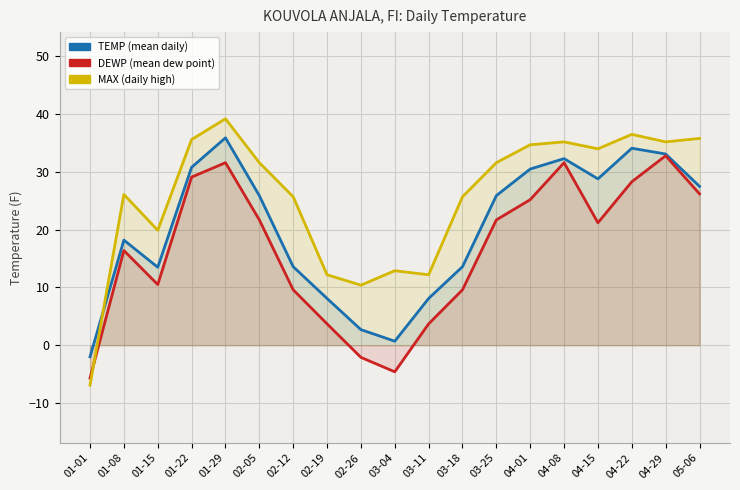

What are all the series names shown in the legend?

TEMP, DEWP, MAX